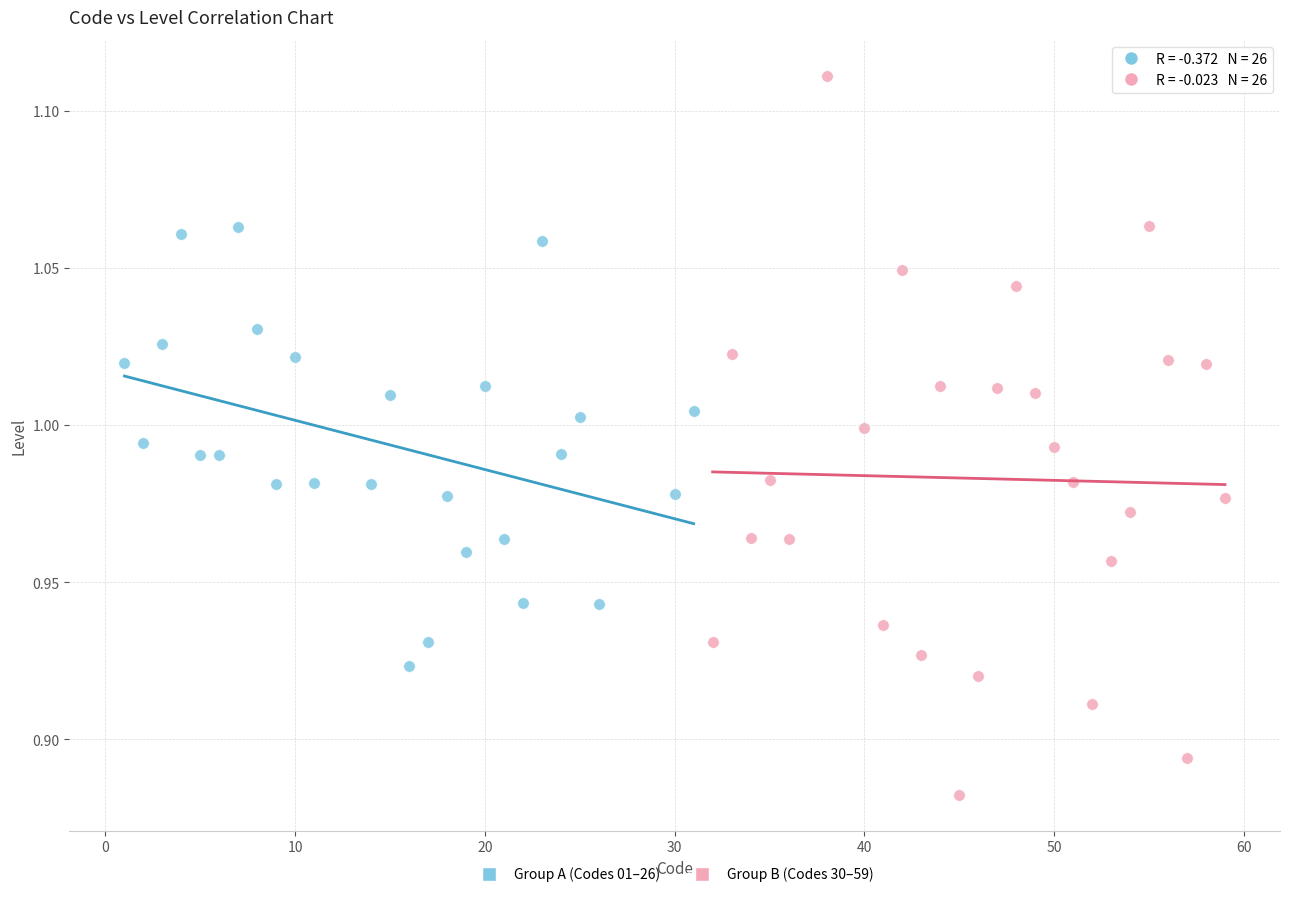

What are all the series names shown in the legend?

Group A (Codes 01–26), Group B (Codes 30–59)